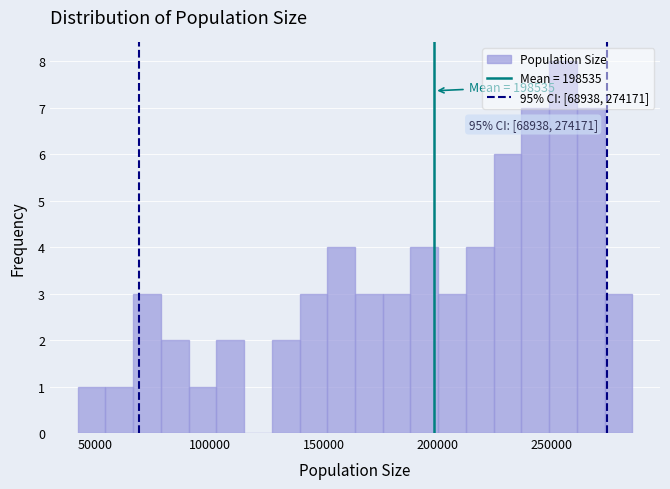

Around what value on the x-axis is the tallest bar? Give the approximate position of its centre, as read against the axis.

255000